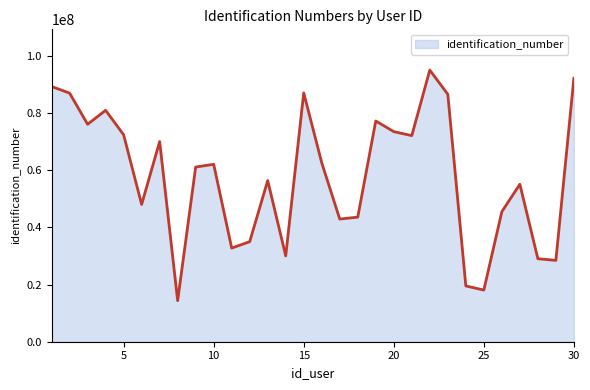

What is the maximum value shown in the chart?

95114137